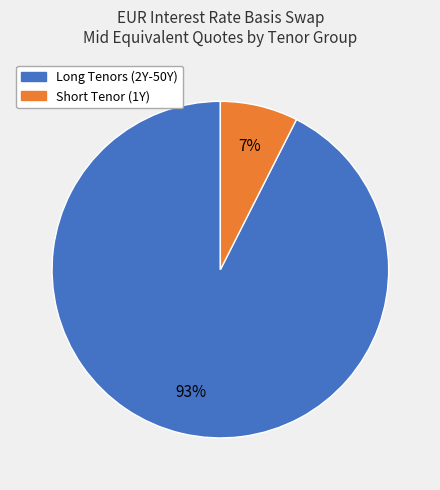

To the nearest percent, what is the average slice percentage?

50%